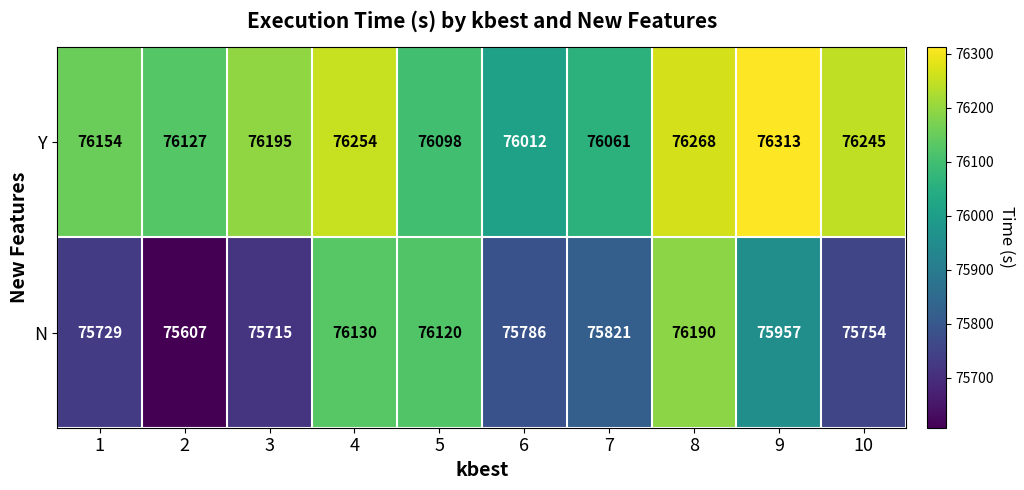

Rank the series by their maximum value, from highest to lowest.

Y, N